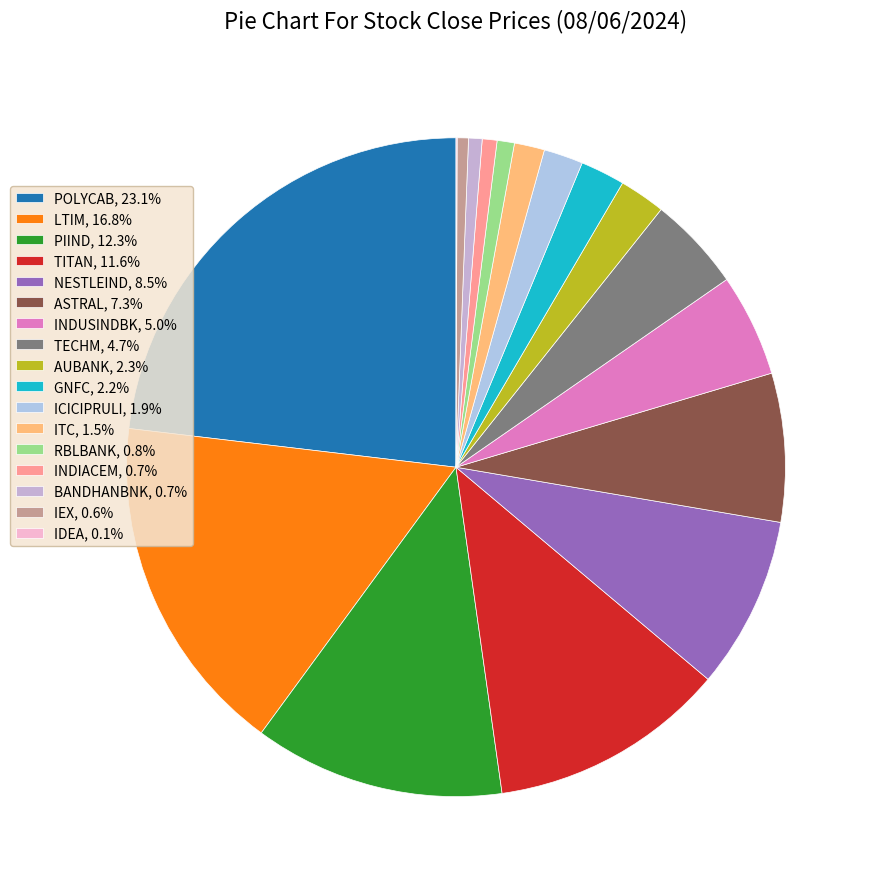

To the nearest percent, what is the difference between the RBLBANK and AUBANK slice percentages?

1%